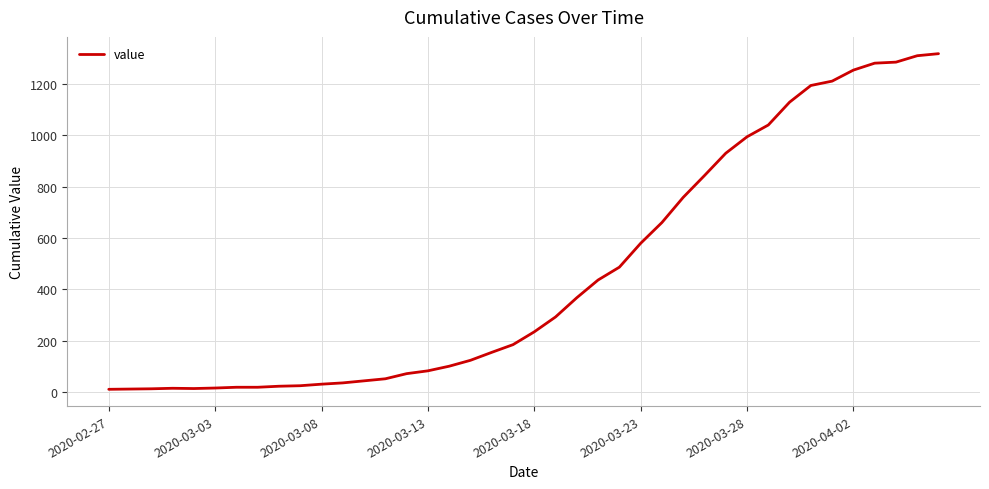

What is the greatest value displayed?

1318